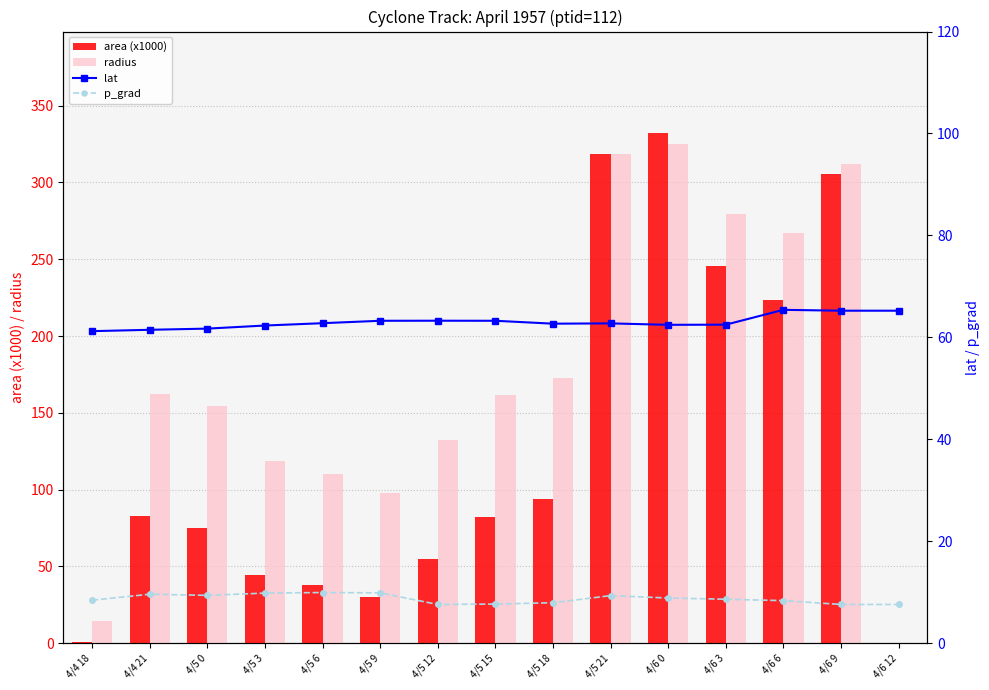

What is the label of the 12th bar from the right?

4/5 3